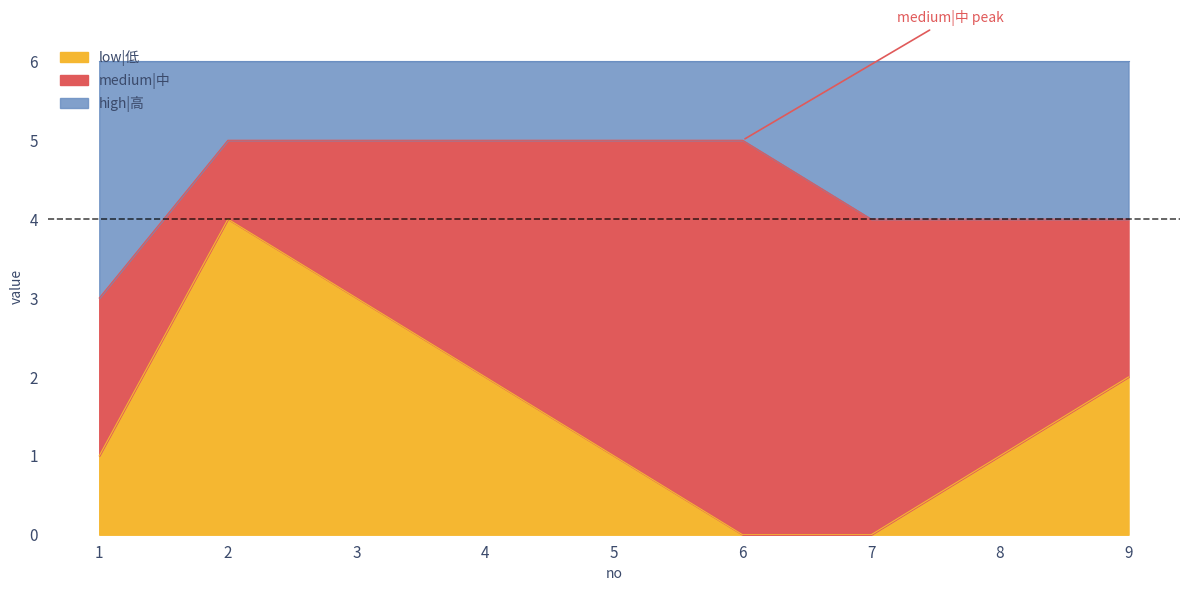

What is the maximum value for low|低?

4